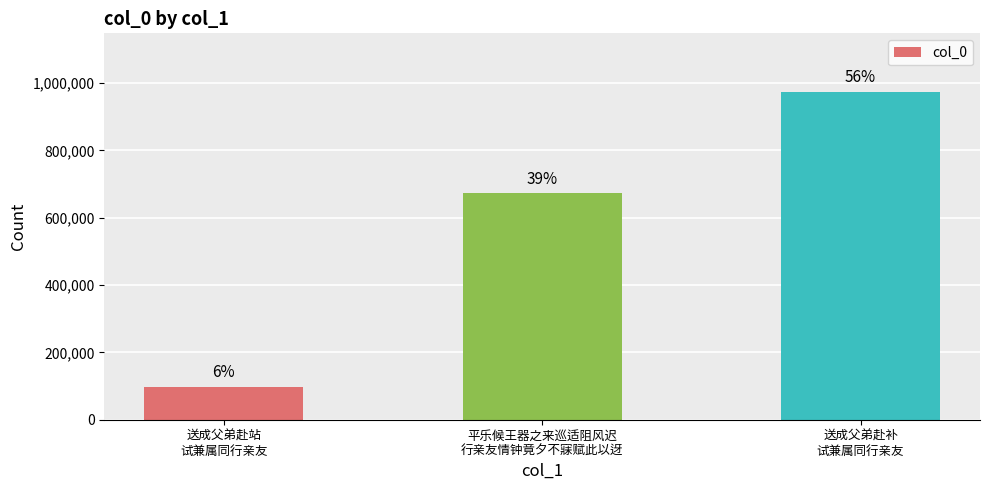

Does the chart contain any negative values?

No